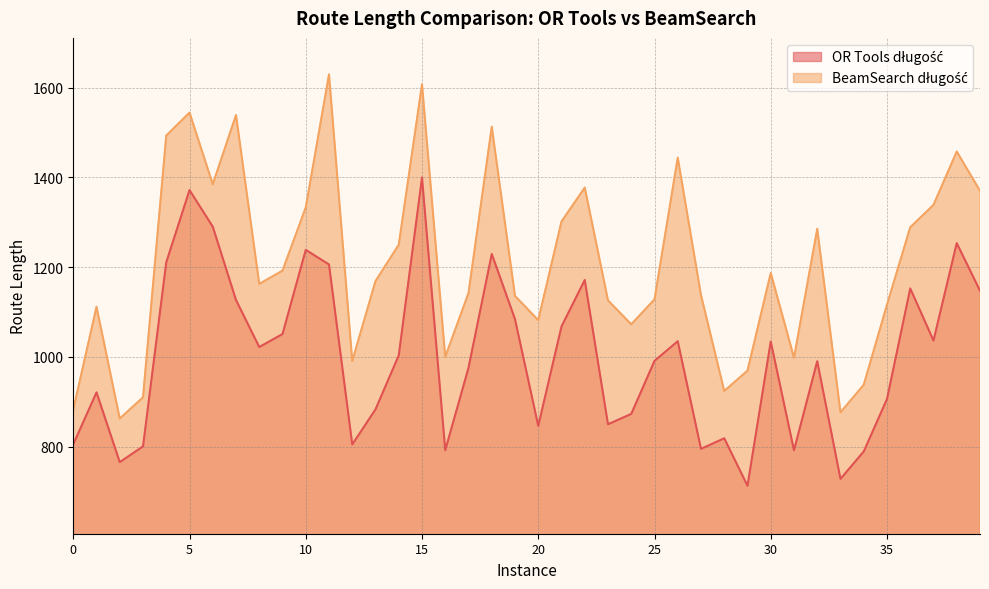

Which category has the highest value in the BeamSearch długość series?

11